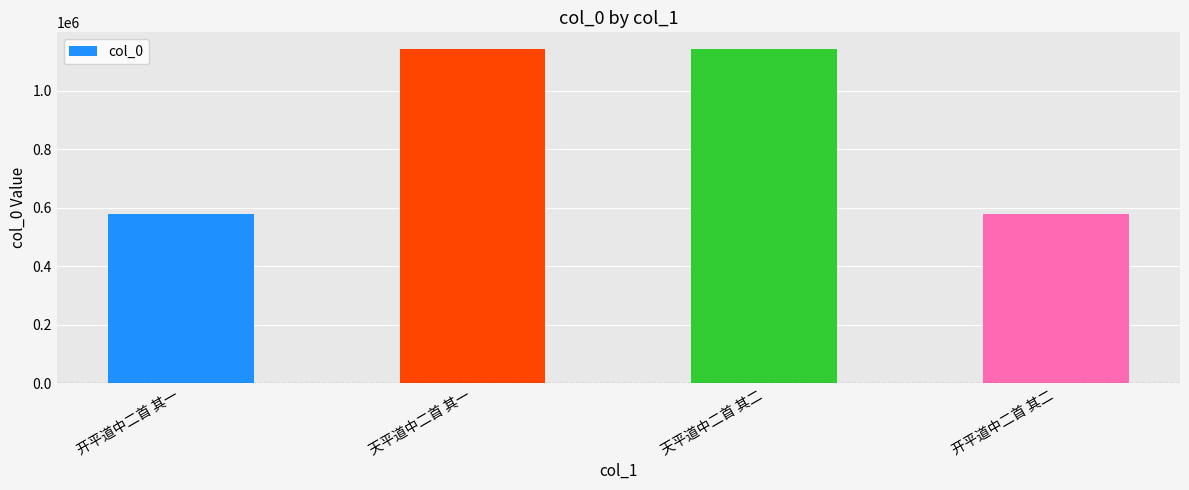

Are the bars horizontal?

No